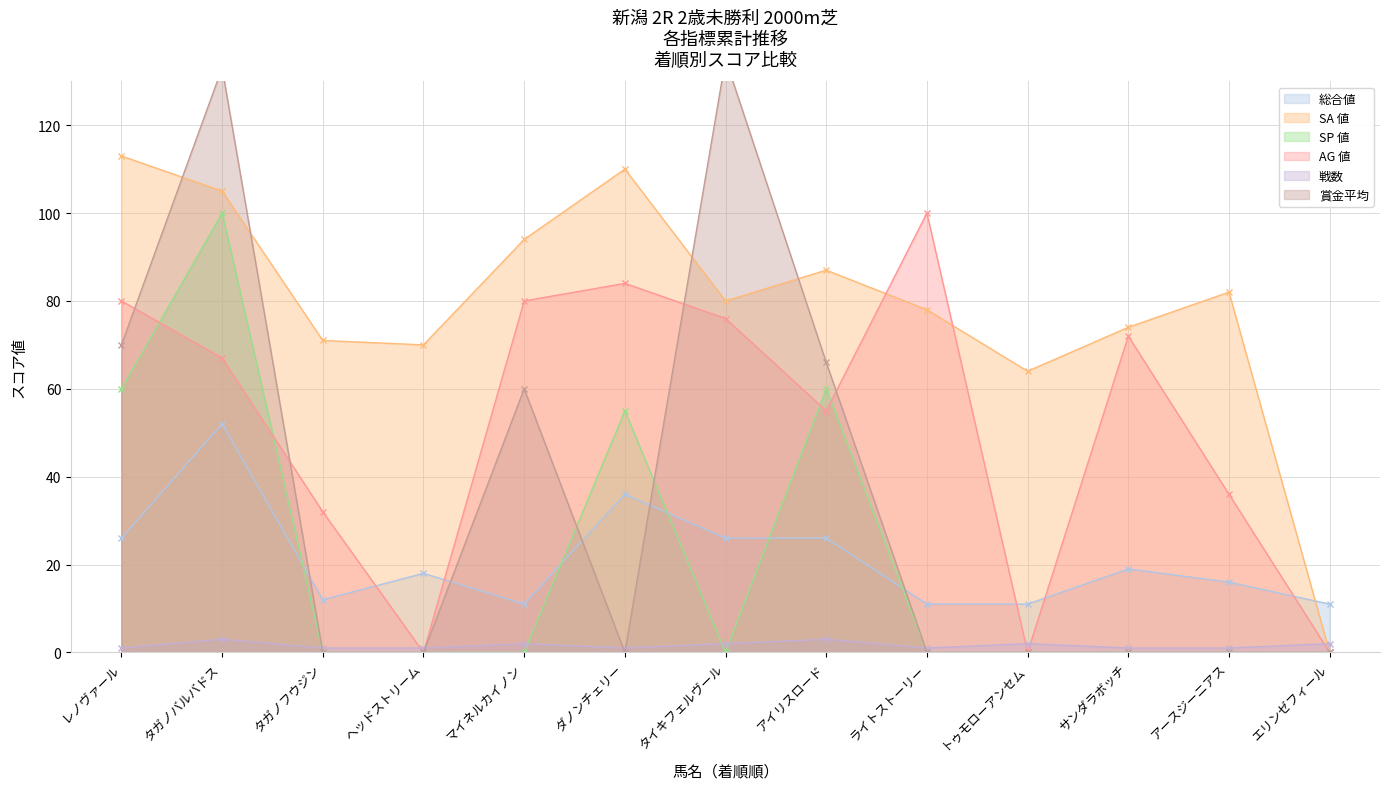

What is the difference between the second highest and minimum values in the SA 値 series?

110